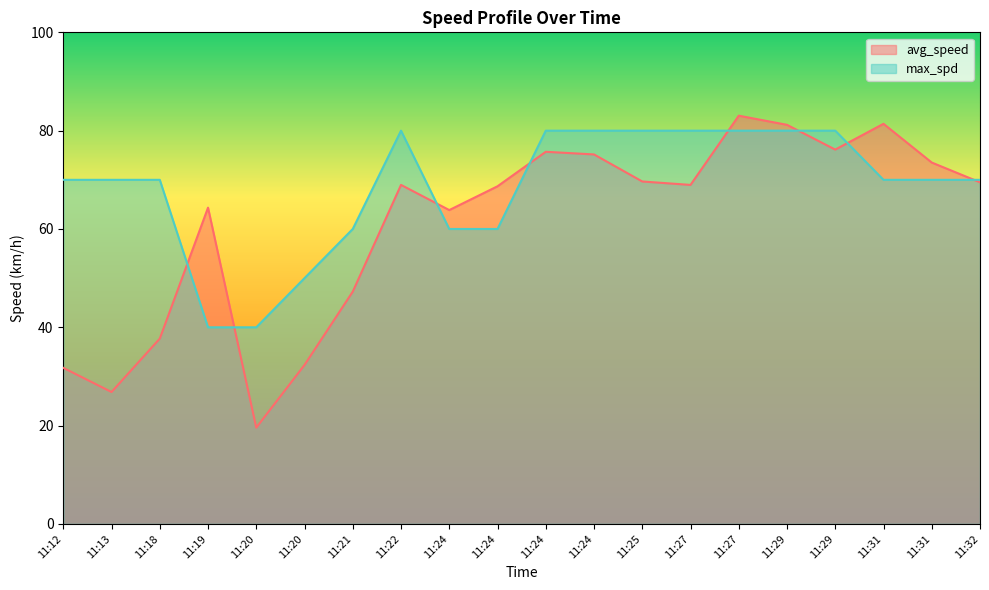

Reading right to left, what are all the values shown in this chart?

avg_speed: 69.5	73.5	81.4	76.1	81.2	83.0	69.0	69.7	75.2	75.7	68.7	63.8	69.0	47.3	32.3	19.6	64.3	37.7	26.8	31.8
max_spd: 70.0	70.0	70.0	80.0	80.0	80.0	80.0	80.0	80.0	80.0	60.0	60.0	80.0	60.0	50.0	40.0	40.0	70.0	70.0	70.0